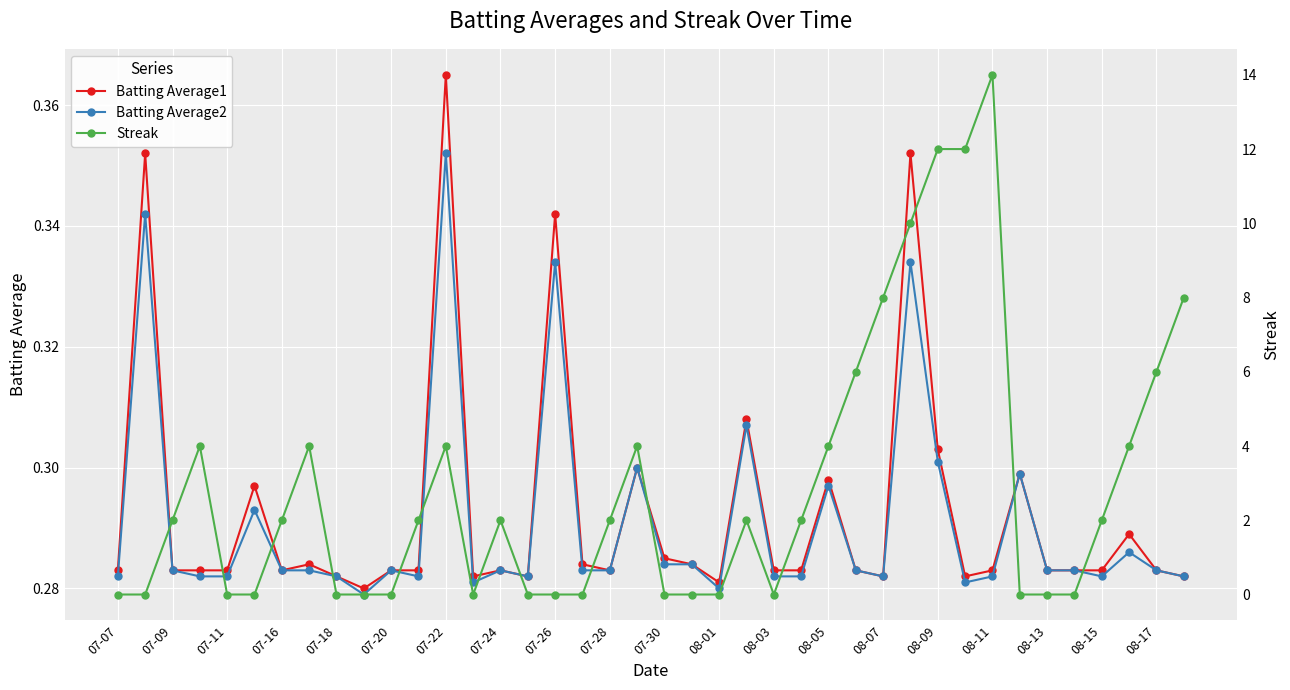

True or false: Batting Average1 has a value of 0.4 at 08-03.

False